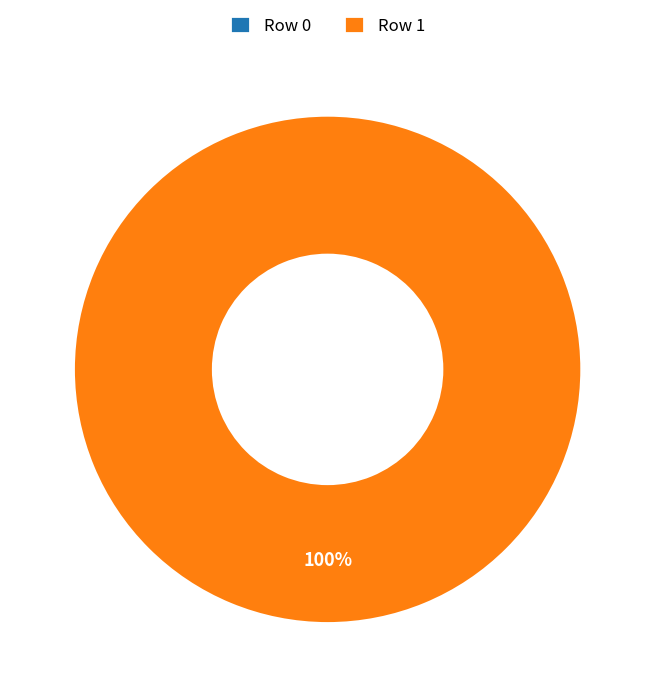

Which slice represents more than half of the pie?

Row 1